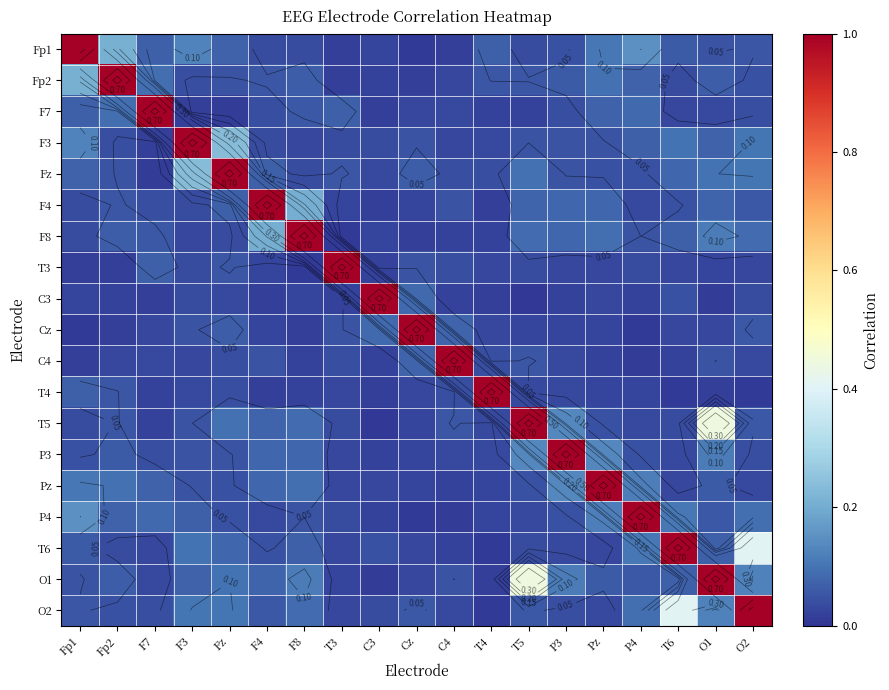

At which category does the chart reach its minimum across all series?

T5